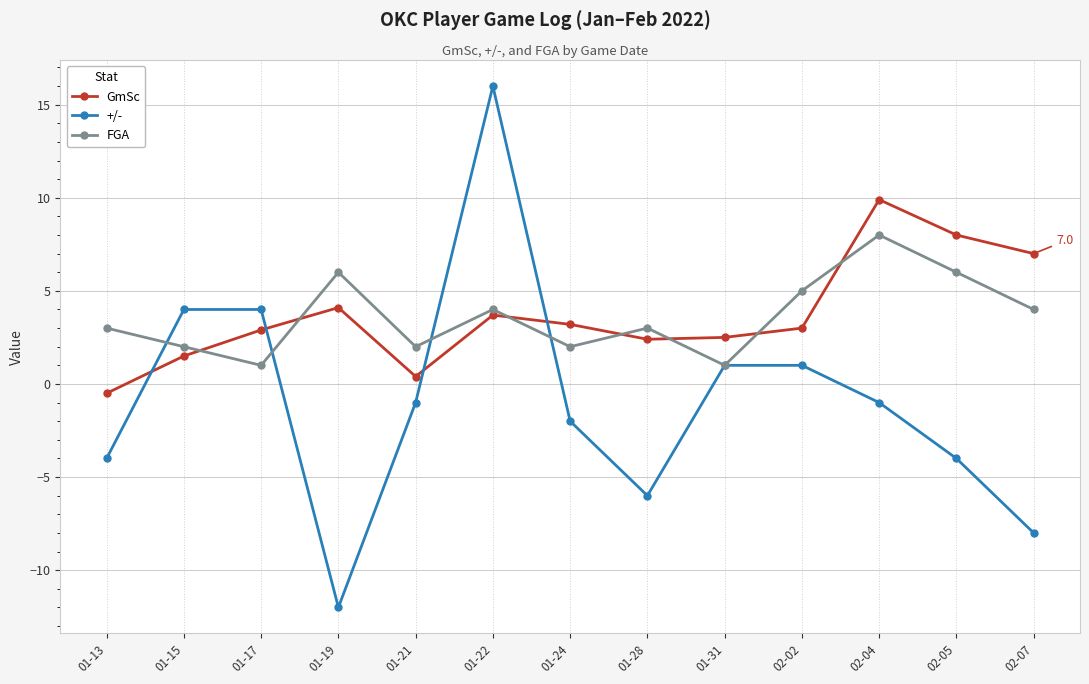

What is the spread (max minus min) of values at 01-28?

9.0